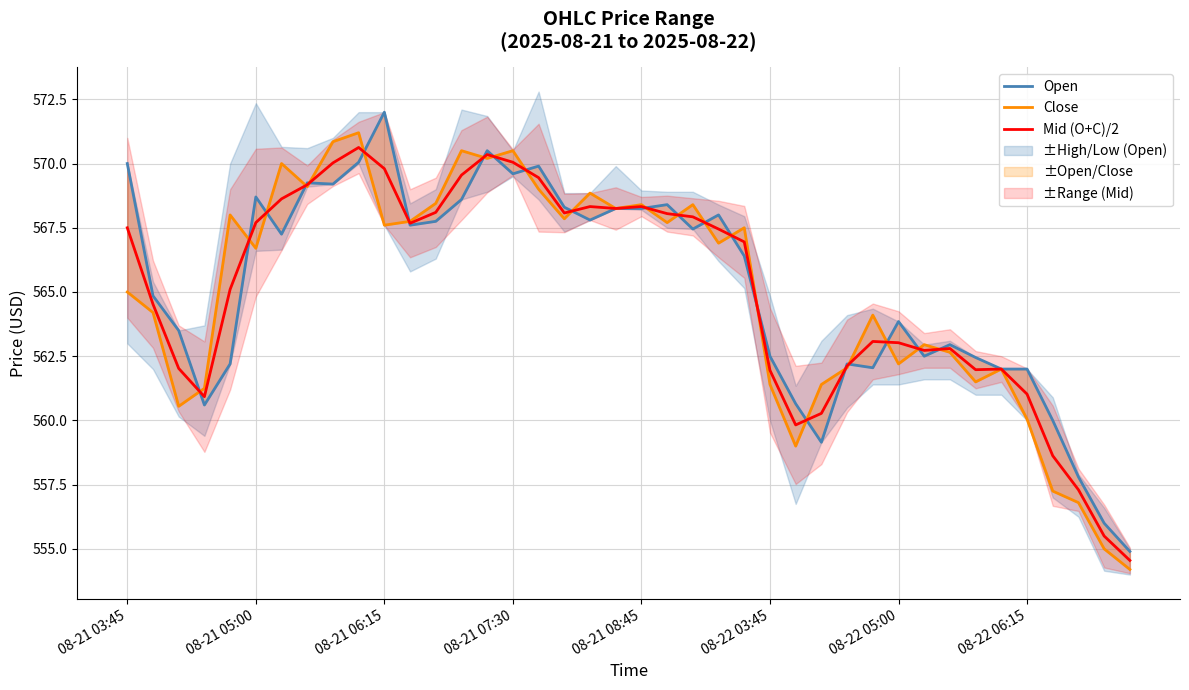

Which series has the widest spread of values?

Open